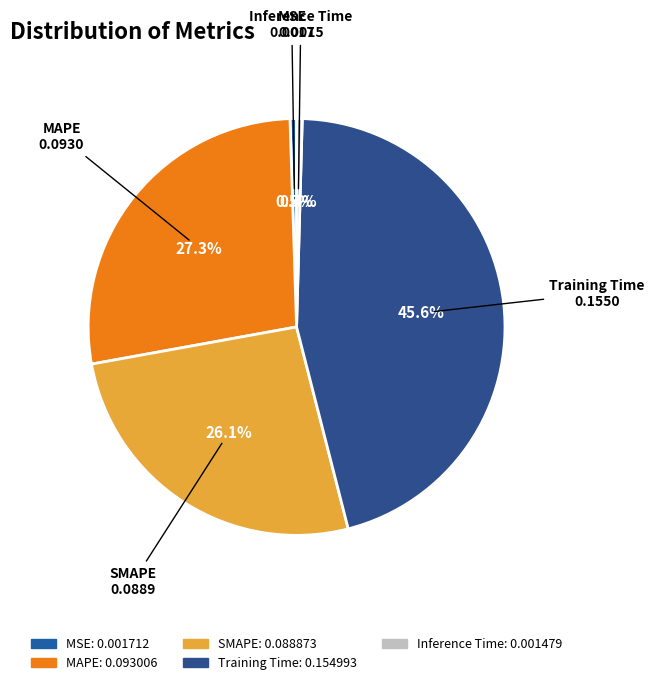

To the nearest percent, what portion does MAPE represent?

27%